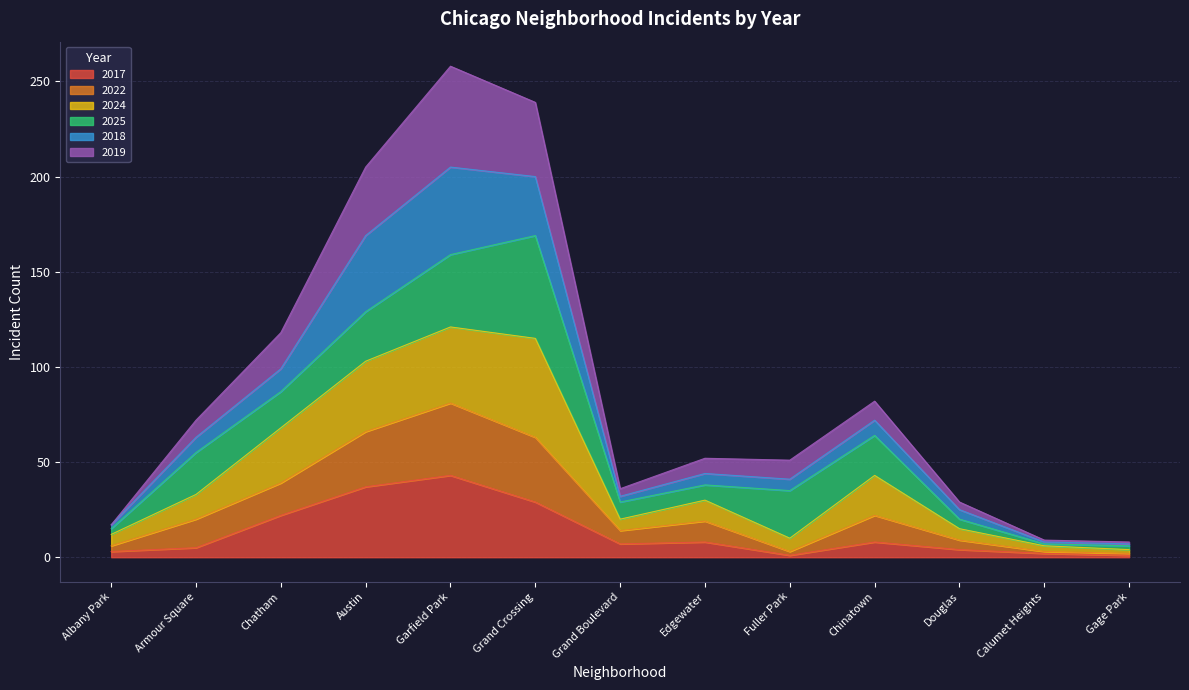

What is the label of the 7th point from the left?

Grand Boulevard